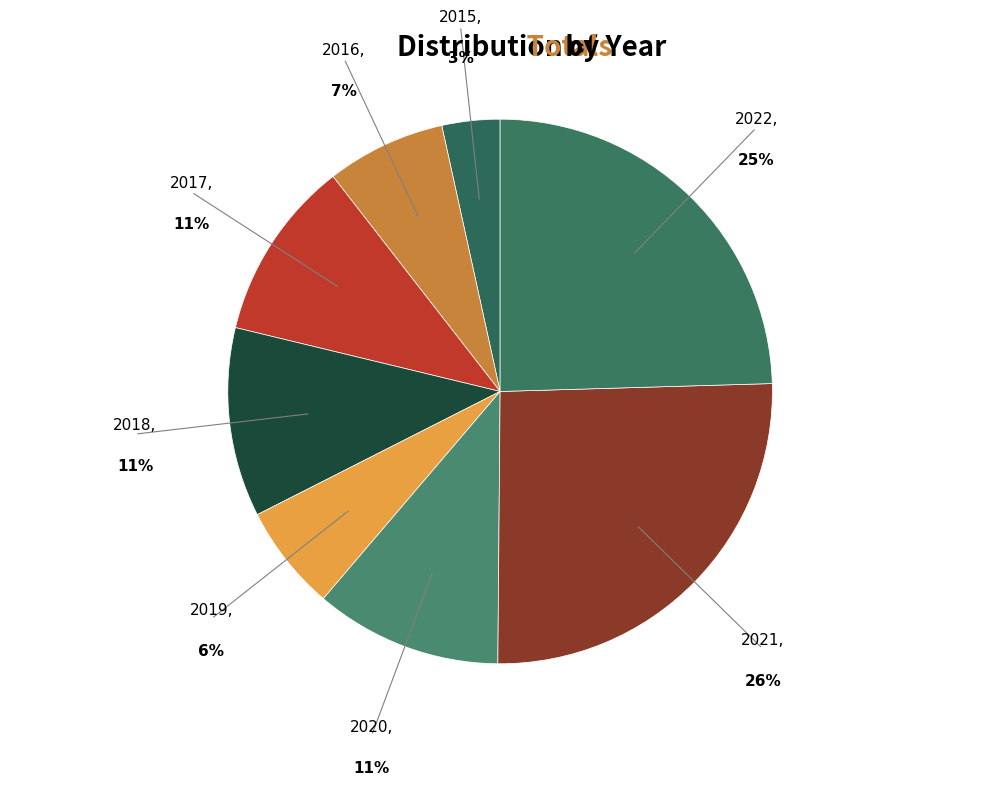

Count the number of slices in the pie.

8